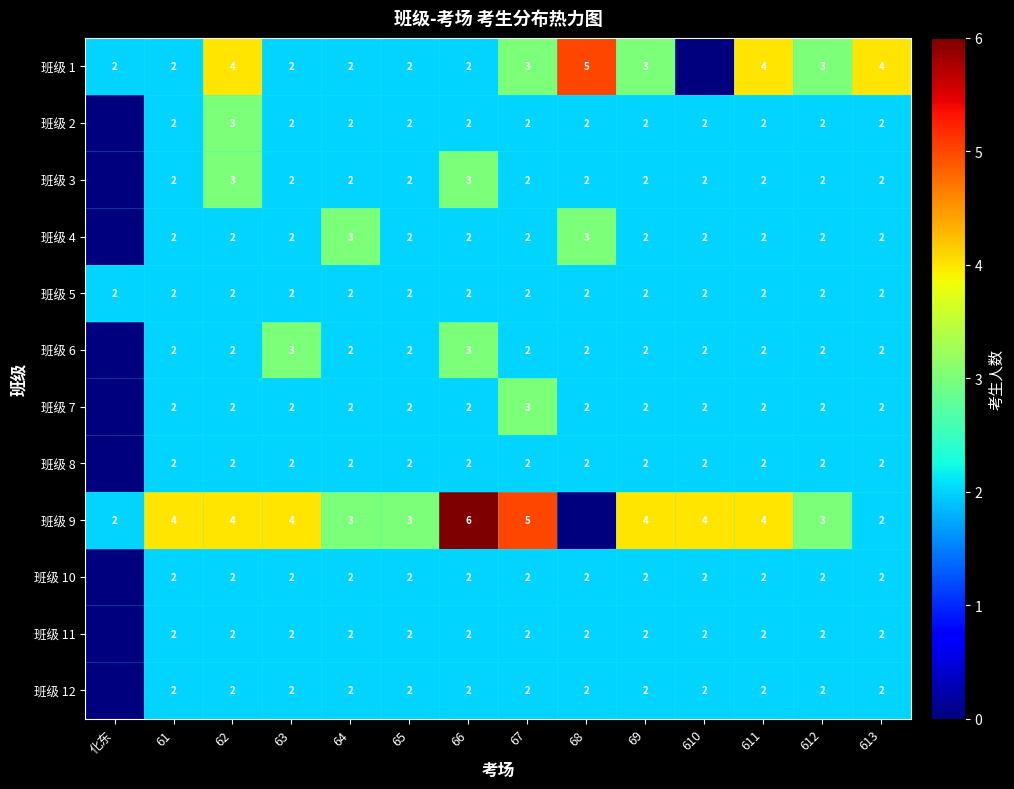

What is the total value across all series at 612?

26